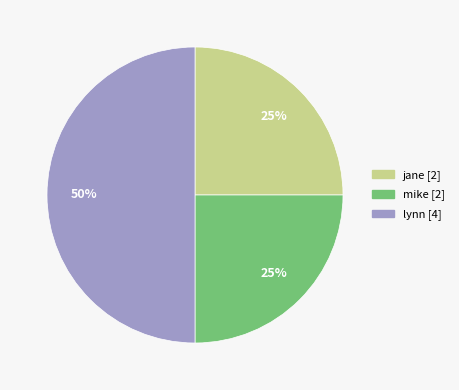

To the nearest percent, what is the average slice percentage?

33%